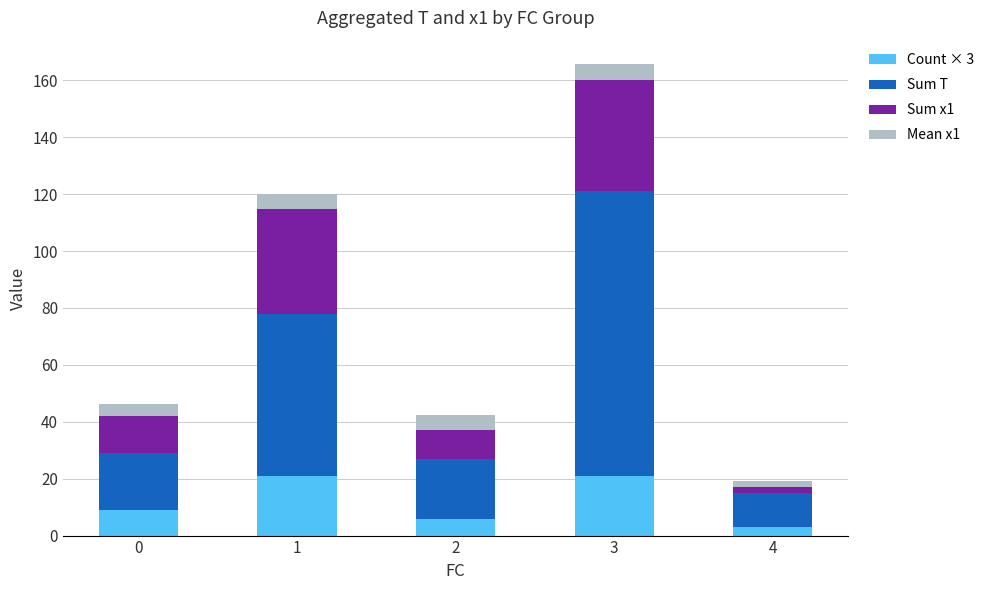

What is the difference between the maximum and minimum values in the Count × 3 series?

18.0